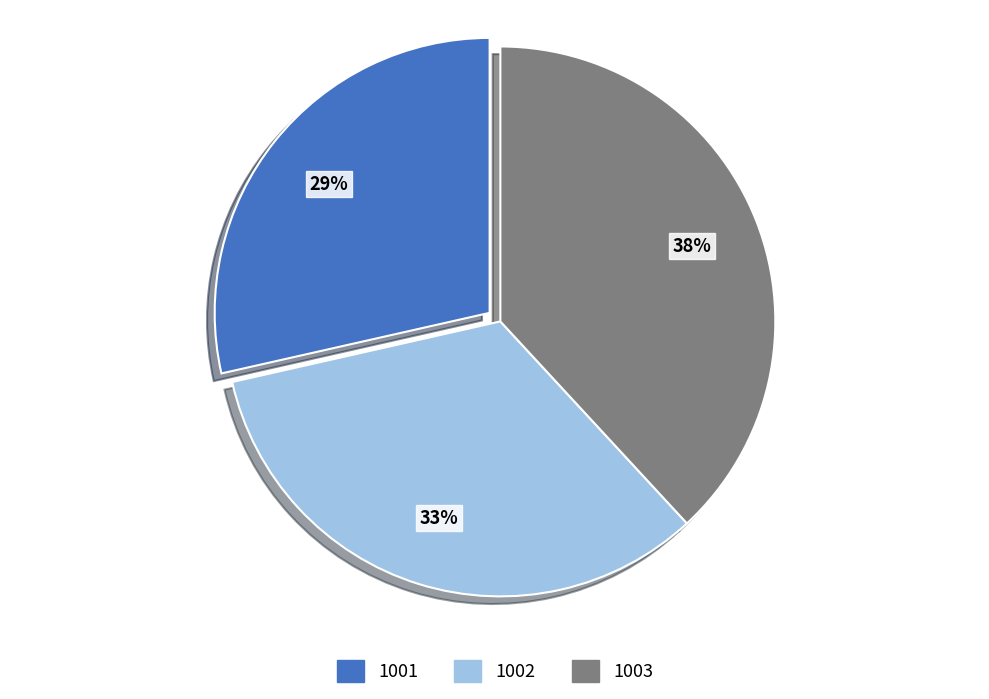

Do 1002 and 1001 together represent more than half of the pie?

Yes